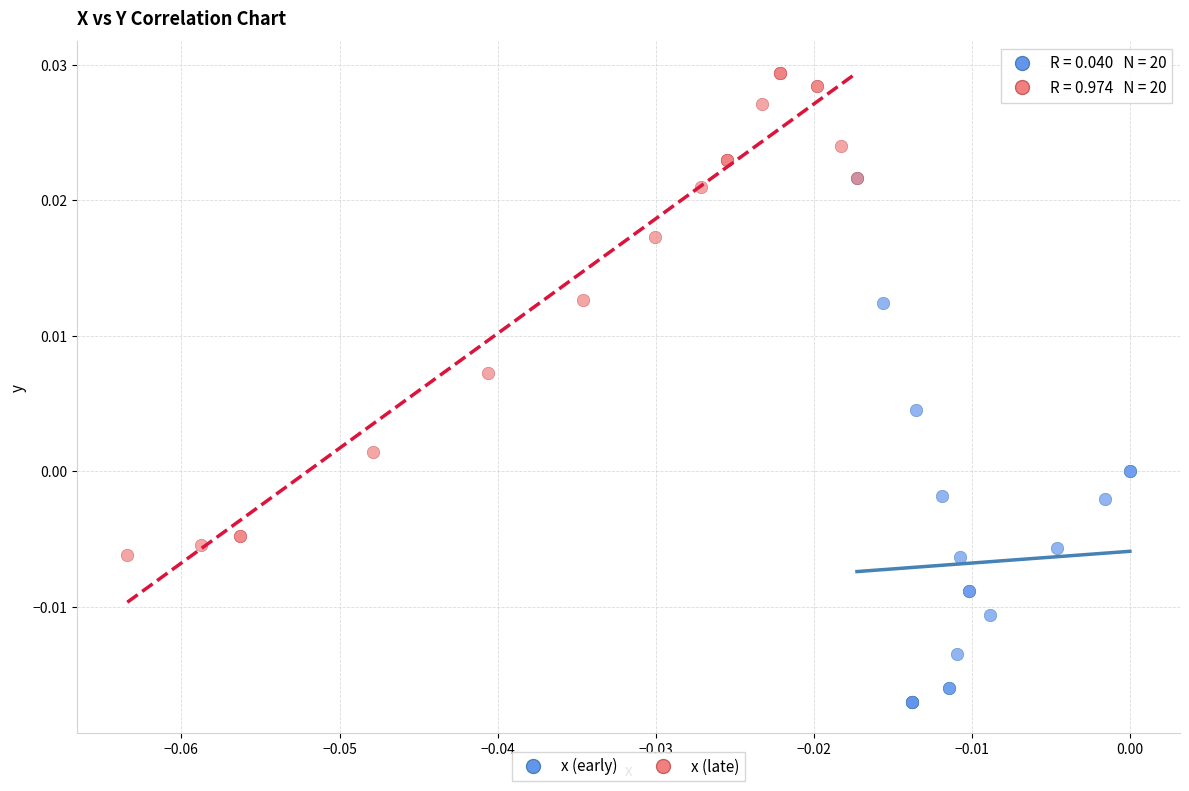

Which series reaches the maximum Y coordinate?

x (late)